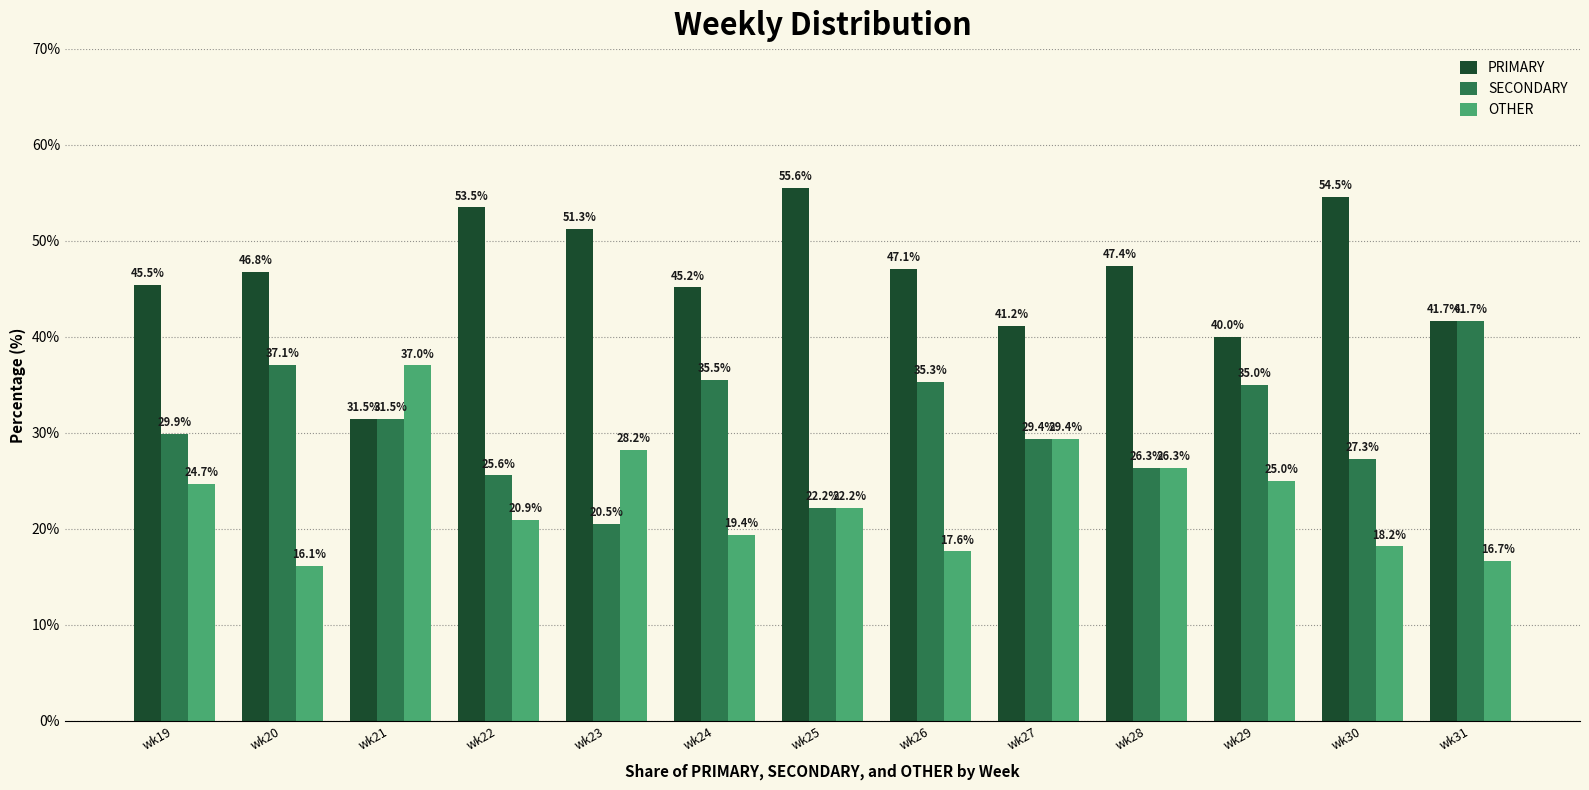

Rank the series by their maximum value, from lowest to highest.

OTHER, SECONDARY, PRIMARY